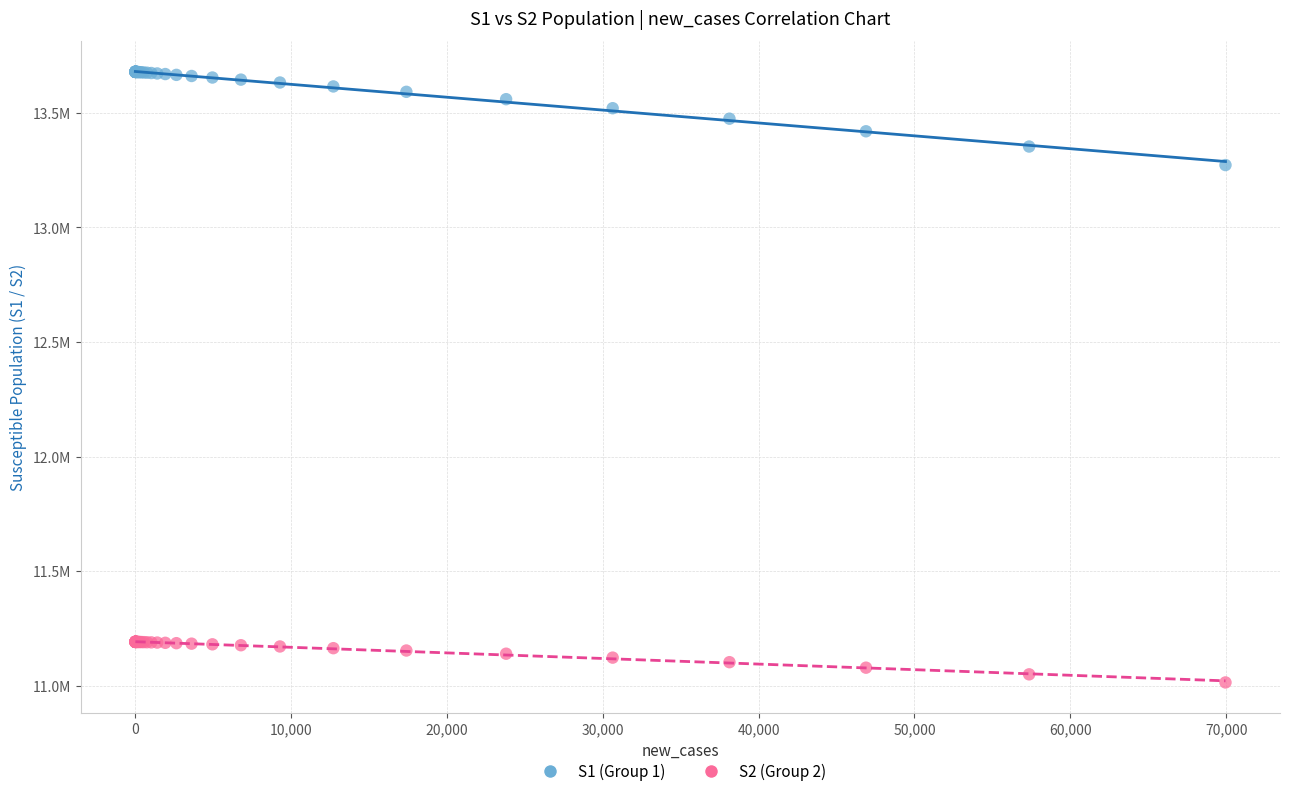

Which series reaches the maximum Y coordinate?

S1 (Group 1)